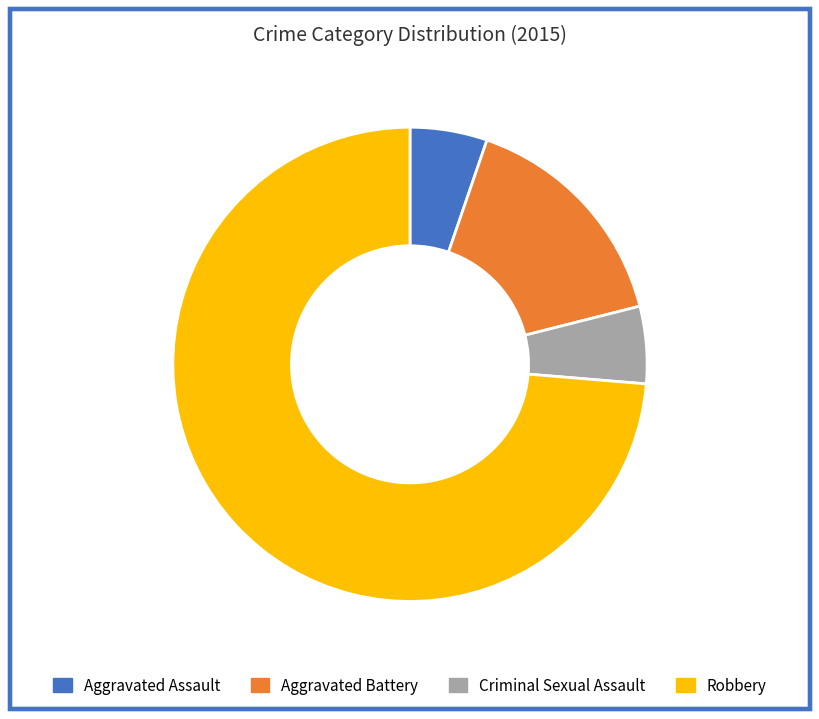

Which has a higher value, Robbery or Aggravated Battery?

Robbery